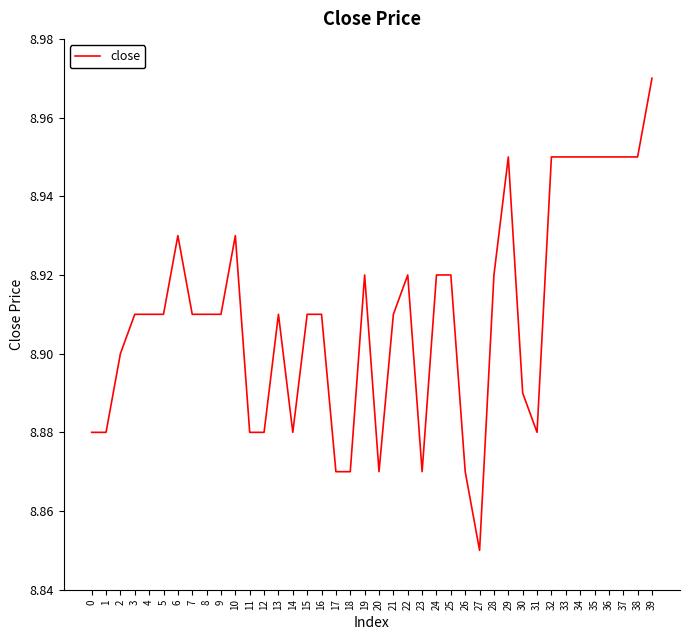

Is this an area chart (filled region under the line)?

No